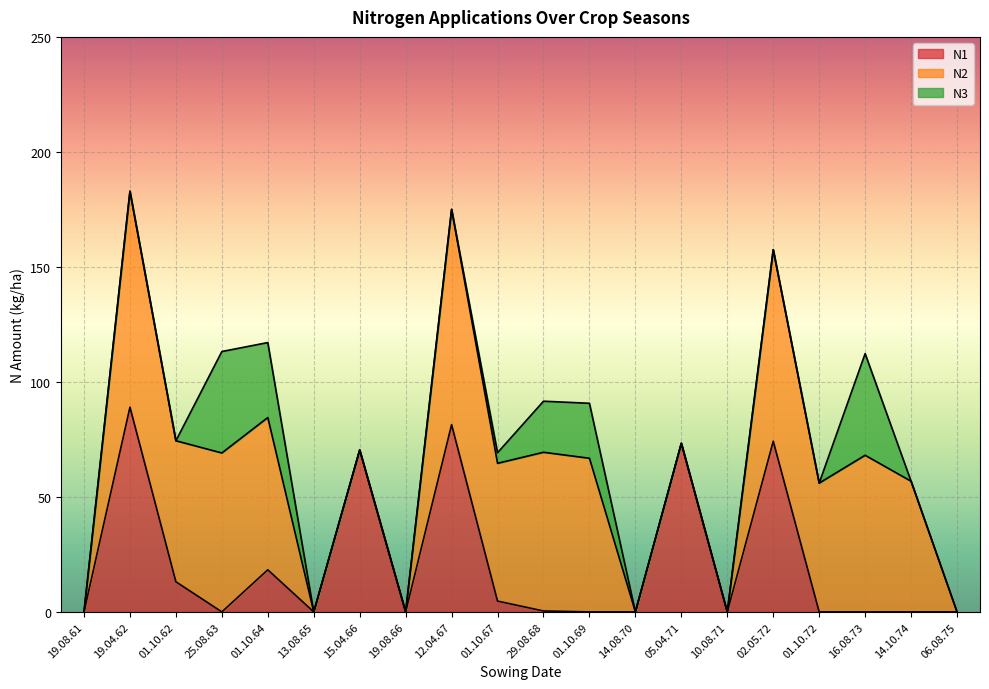

Which category has the highest value in the N1 series?

19.04.62